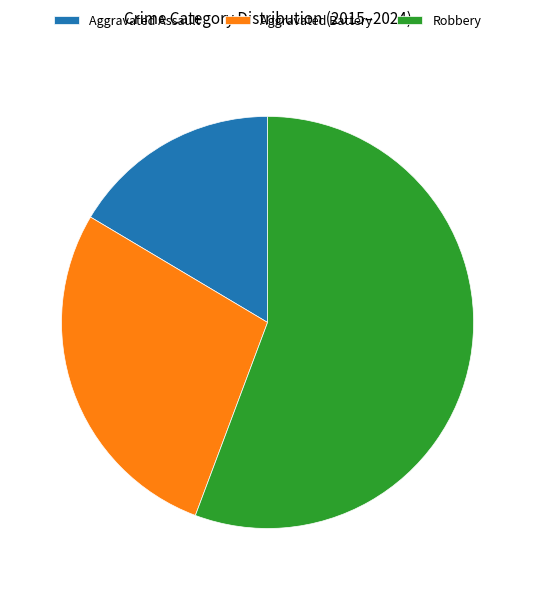

Rank the categories by value from lowest to highest.

Aggravated Assault, Aggravated Battery, Robbery